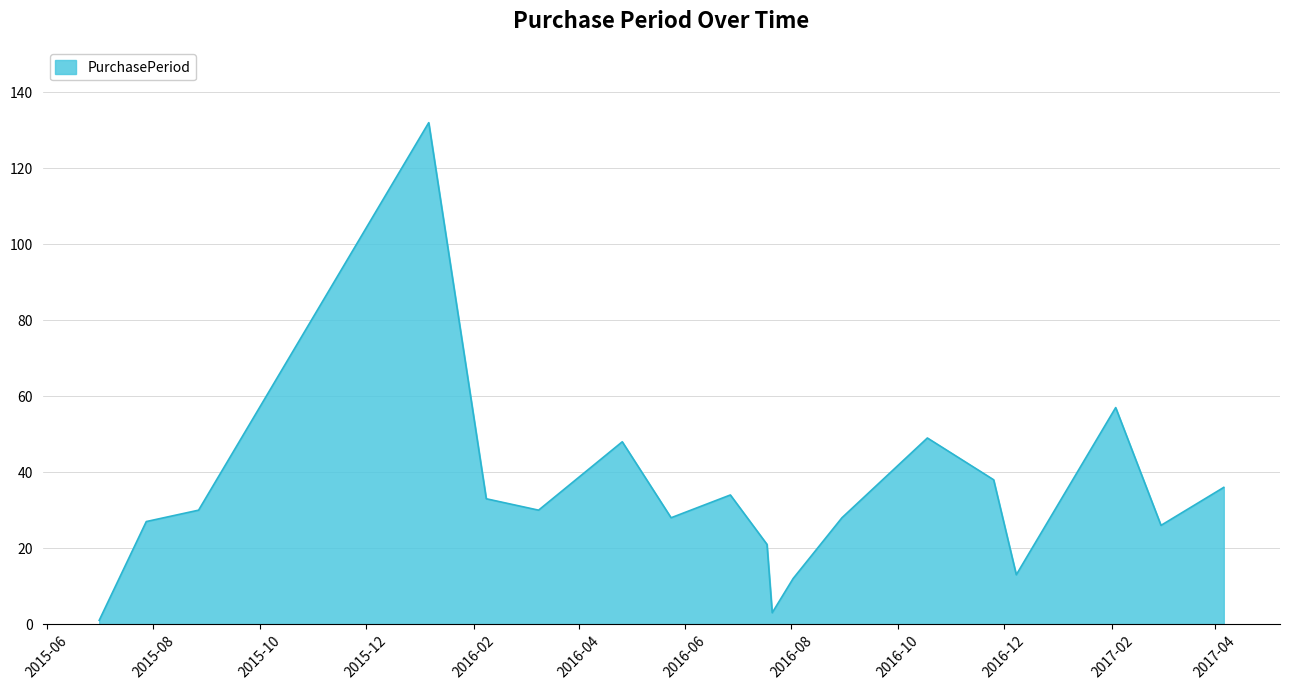

What is the greatest value displayed?

132